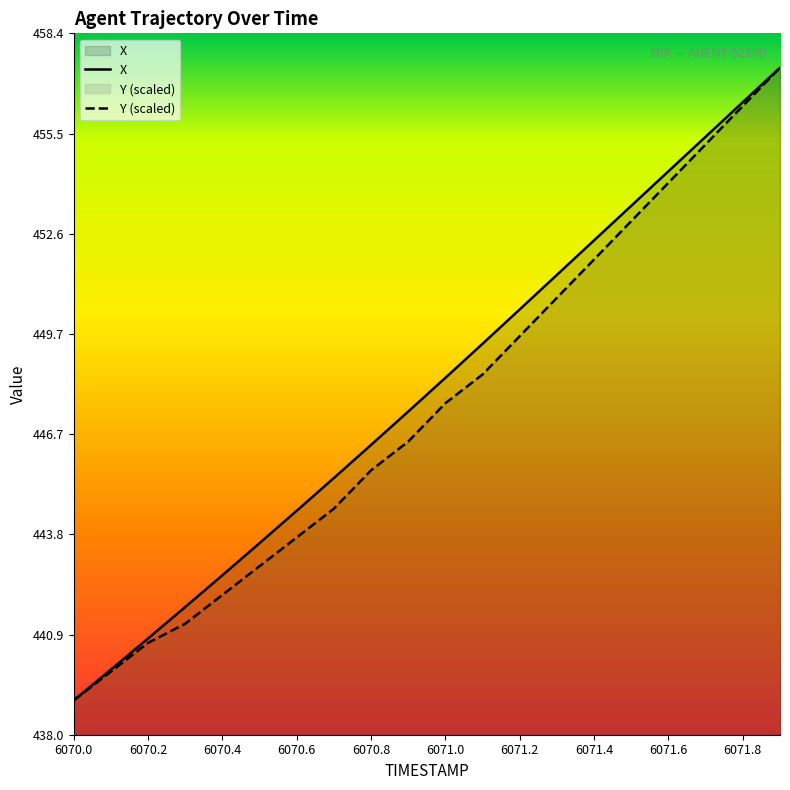

How many lines are shown in the chart?

2